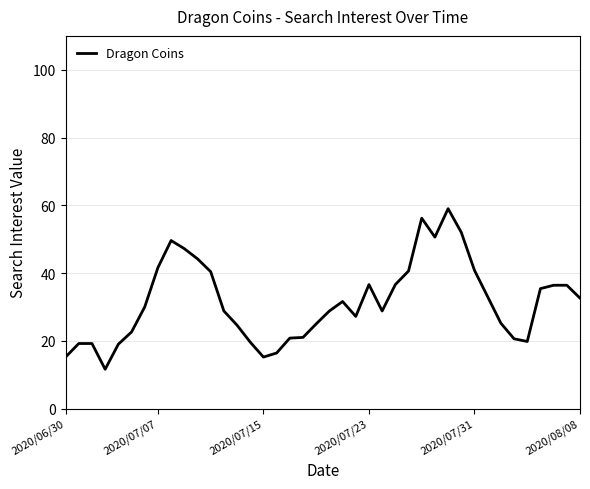

What is the greatest value displayed?

59.0